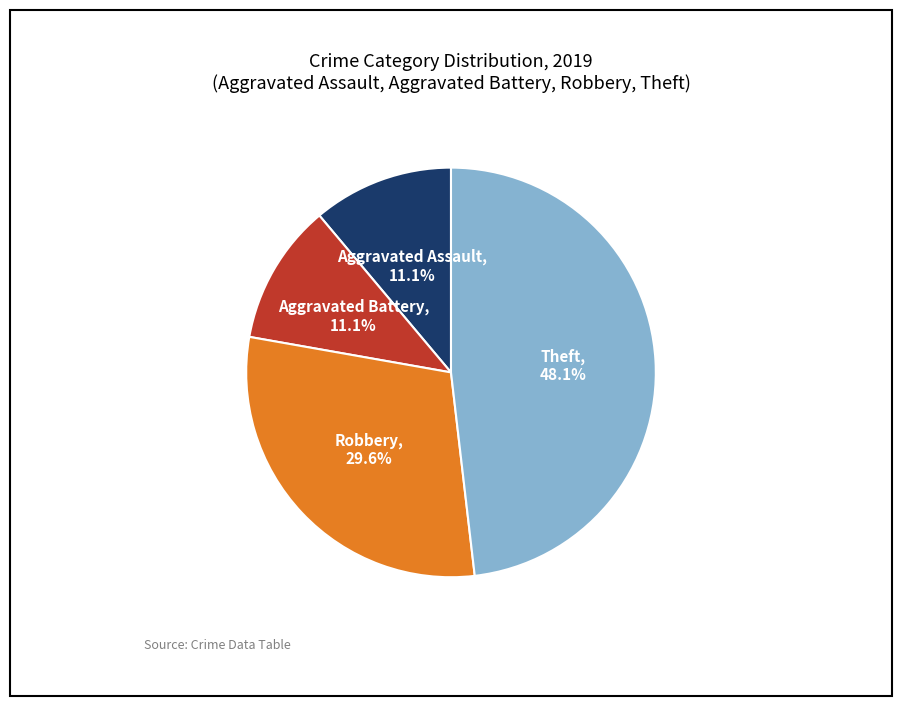

Is there a majority slice in this chart?

No